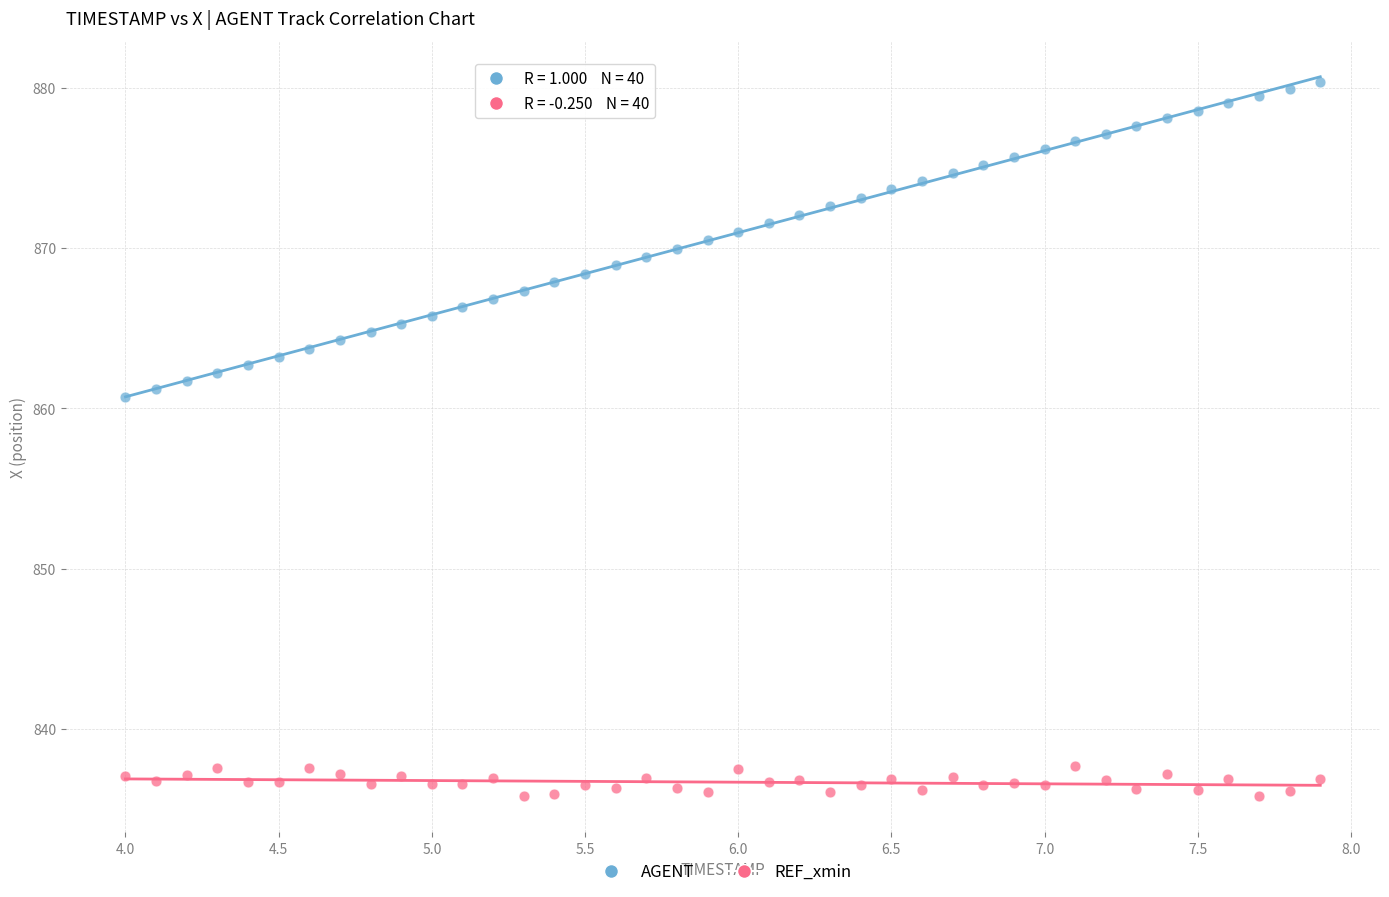

Across all series, what Y value is closest to 858?

860.7